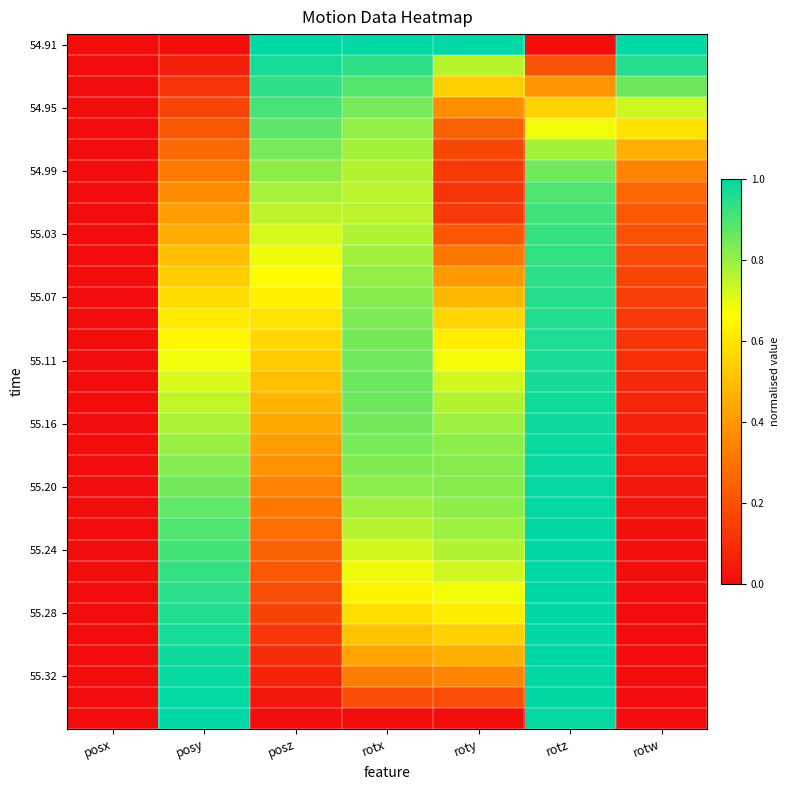

Which has a higher value, posx or posy?

posx